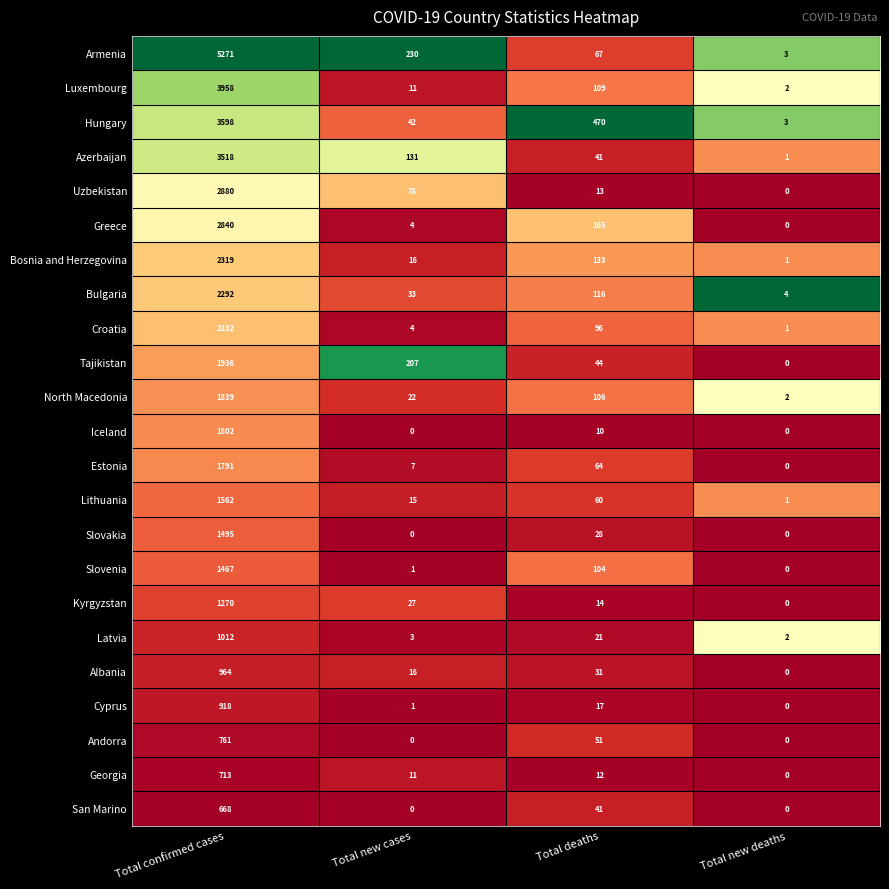

How many data points does each series have?

4